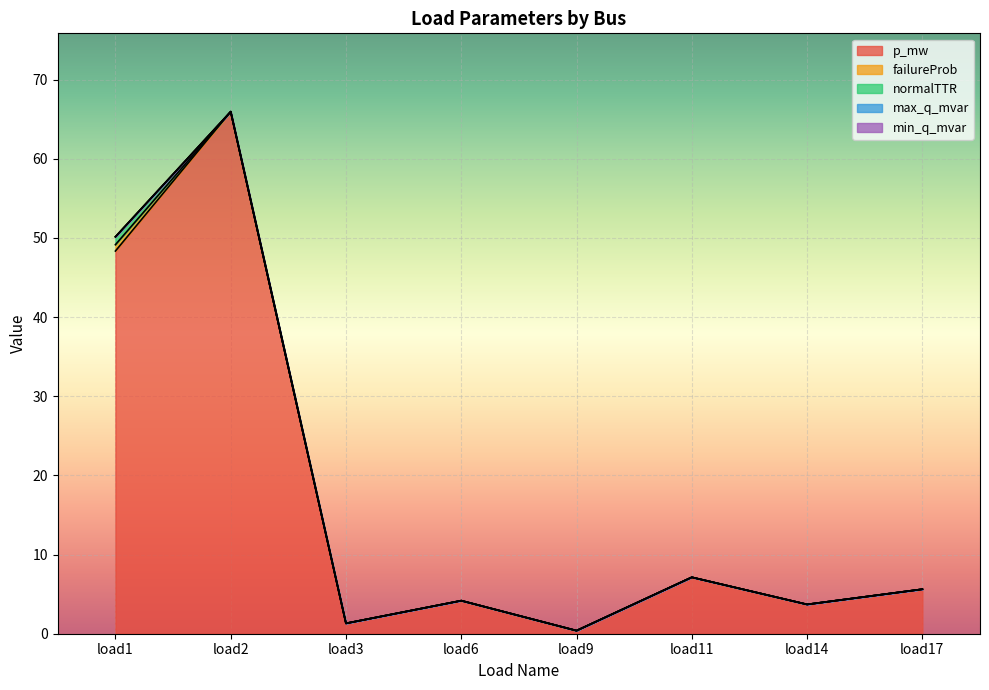

At which label is normalTTR closest to 0?

load2